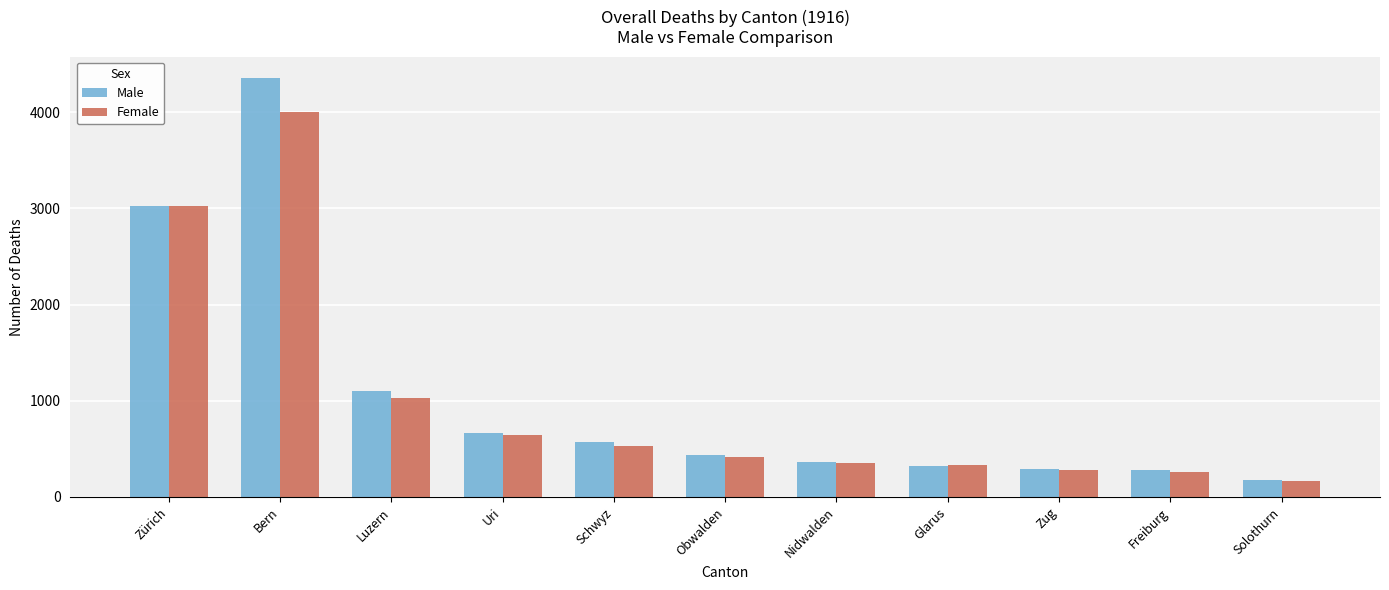

Rank the series by their average value, from lowest to highest.

Female, Male